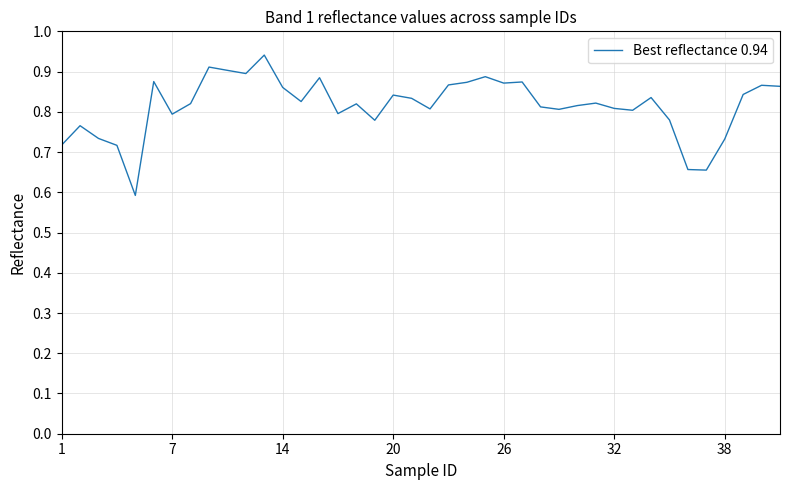

True or false: there are more than 2 points higher than both neighbors.

True